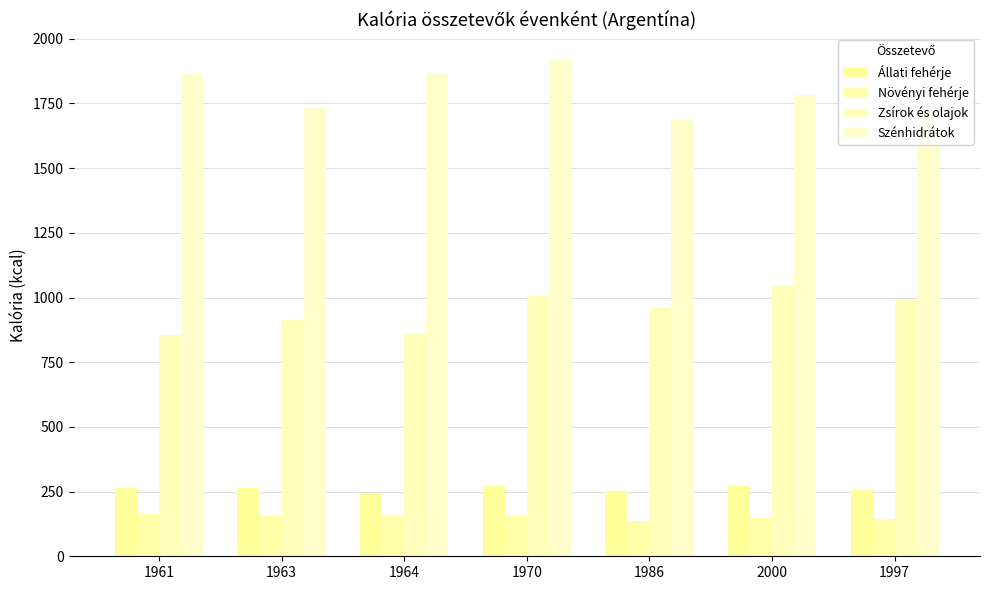

What position from the left is 1961?

1